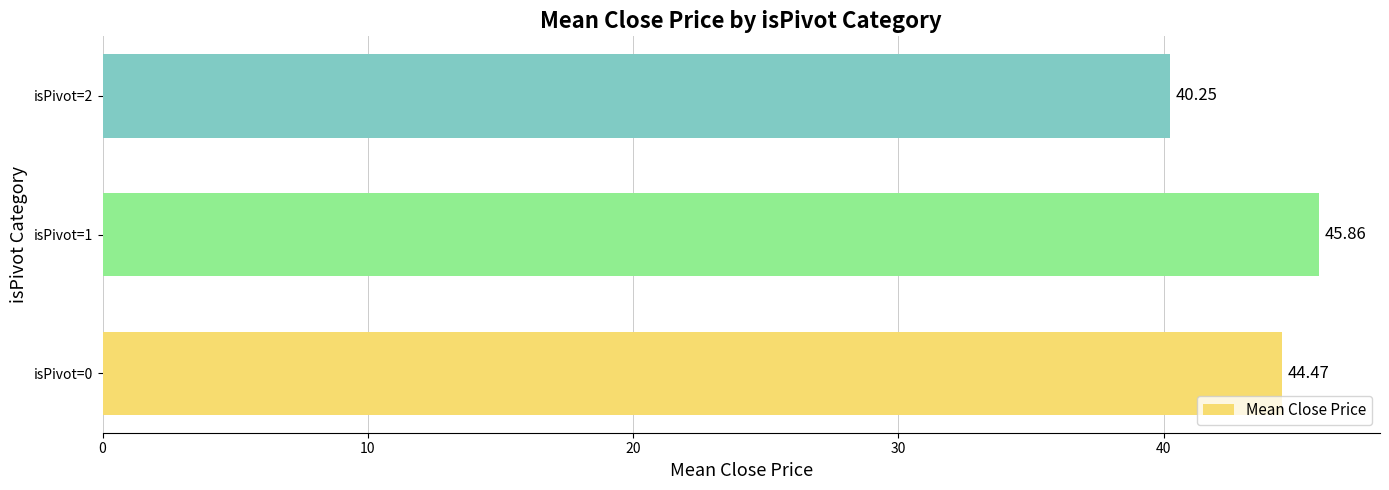

How many data points are above 44?

2